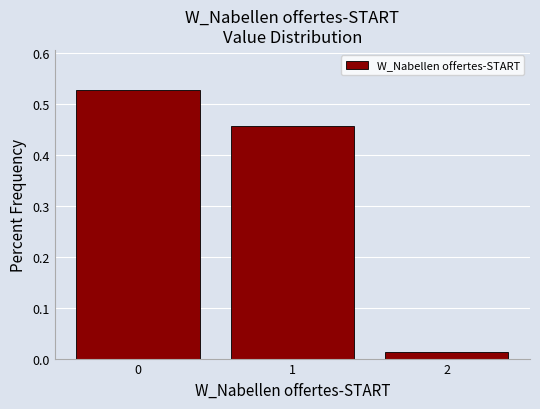

Is it true that the value at 0 is 0.7?

False